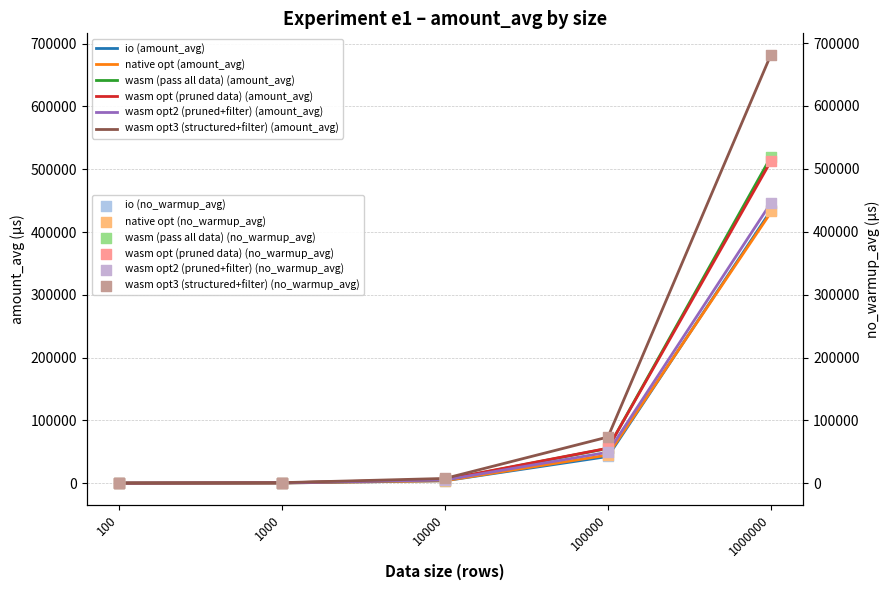

Which series has the largest Y range (max minus min)?

wasm opt3 (structured+filter)